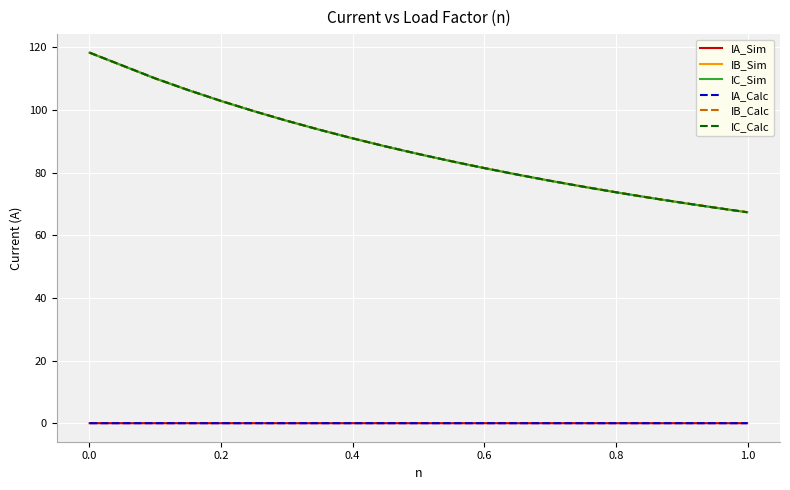

True or false: IC_Calc and IA_Calc cross at least once.

False